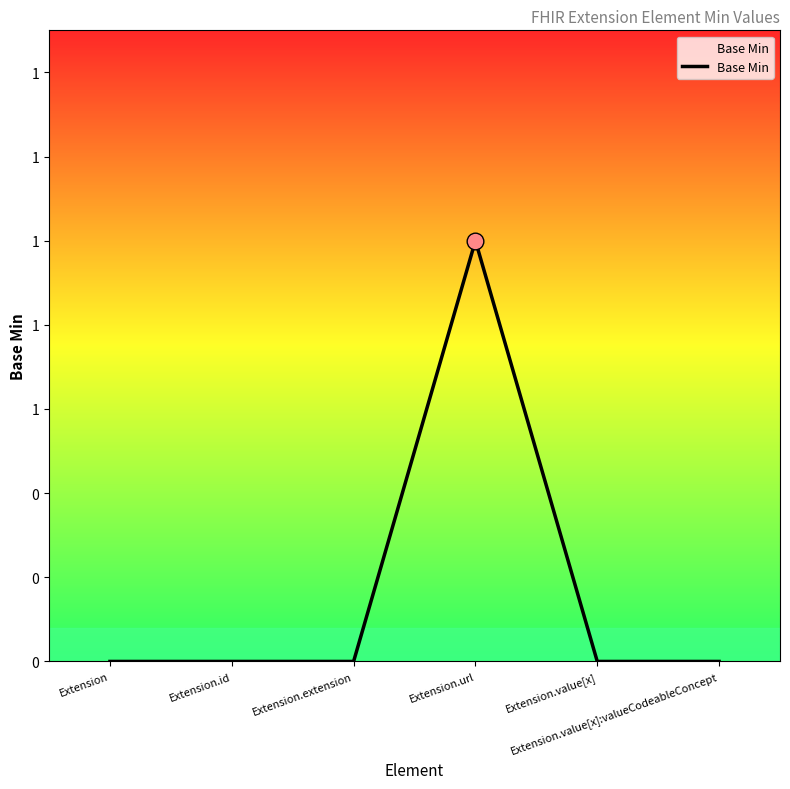

True or false: the data shows -1 at Extension.value[x].

False